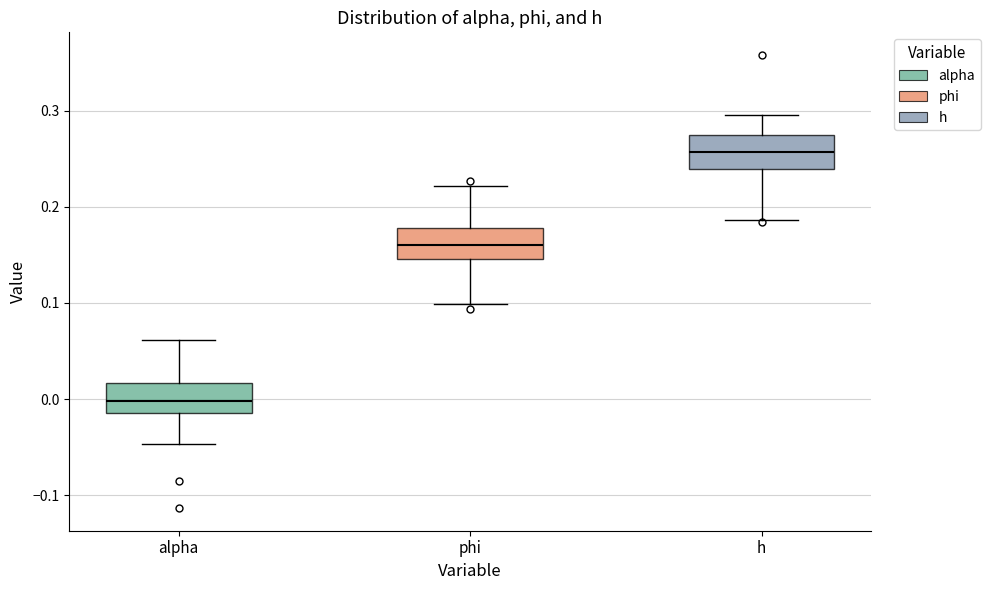

Which box has the highest median line?

h